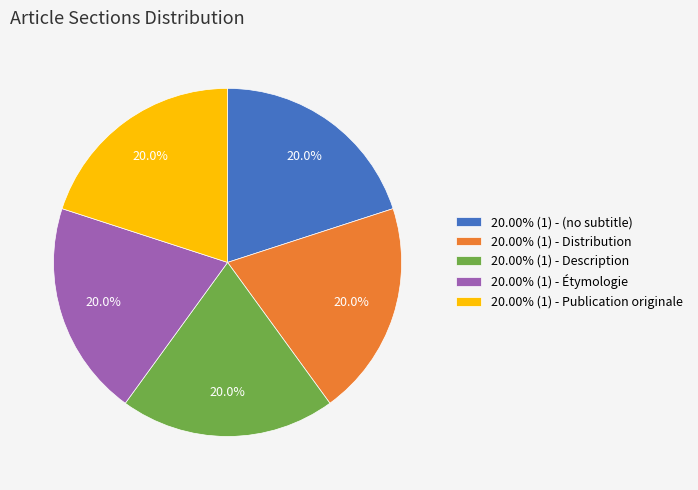

How much of the chart is everything except 20.00% (1) - Distribution?

80.0%